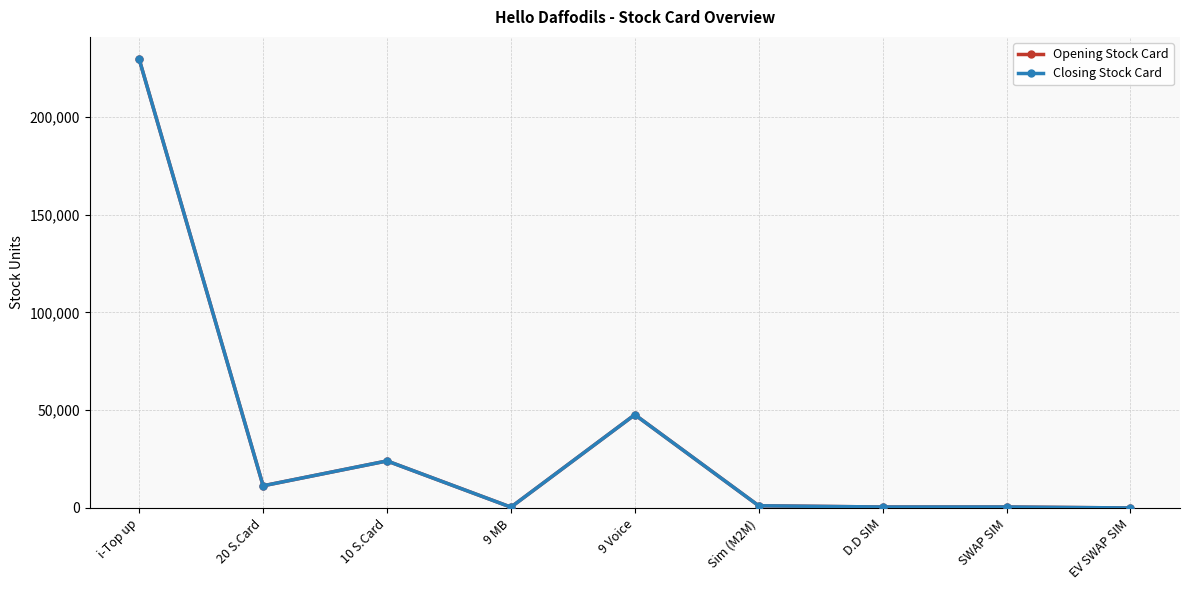

Is this an area chart (filled region under the line)?

No